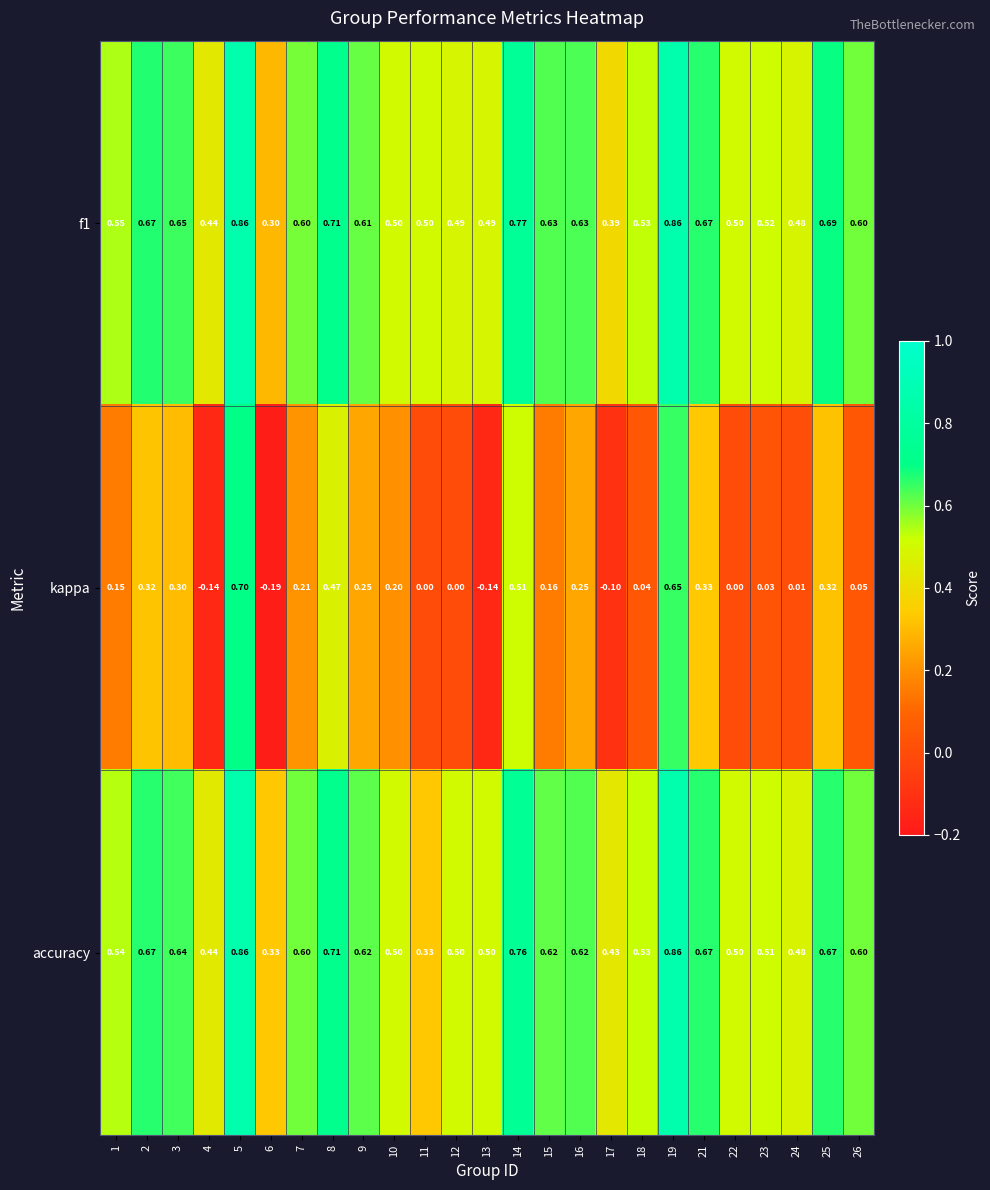

How many categories are shown in the chart?

25